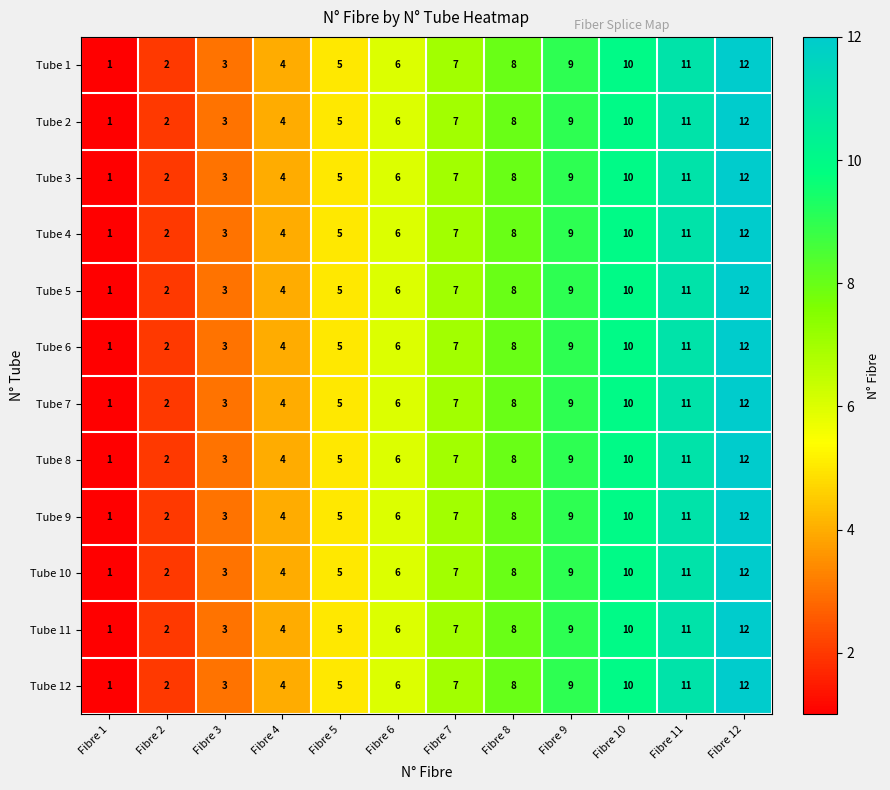

The value of Tube 11 at Fibre 3 is 3. True or false?

True